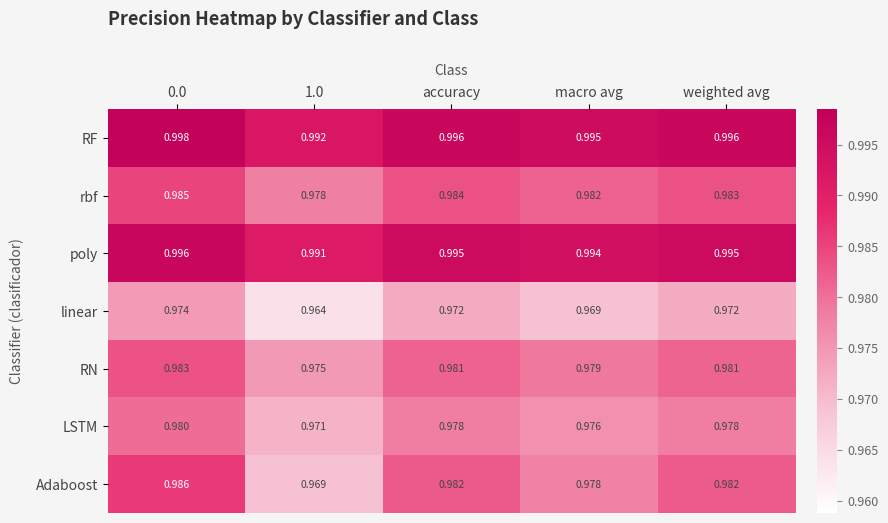

At 0.0, list the series in order from largest to smallest.

RF, poly, Adaboost, rbf, RN, LSTM, linear